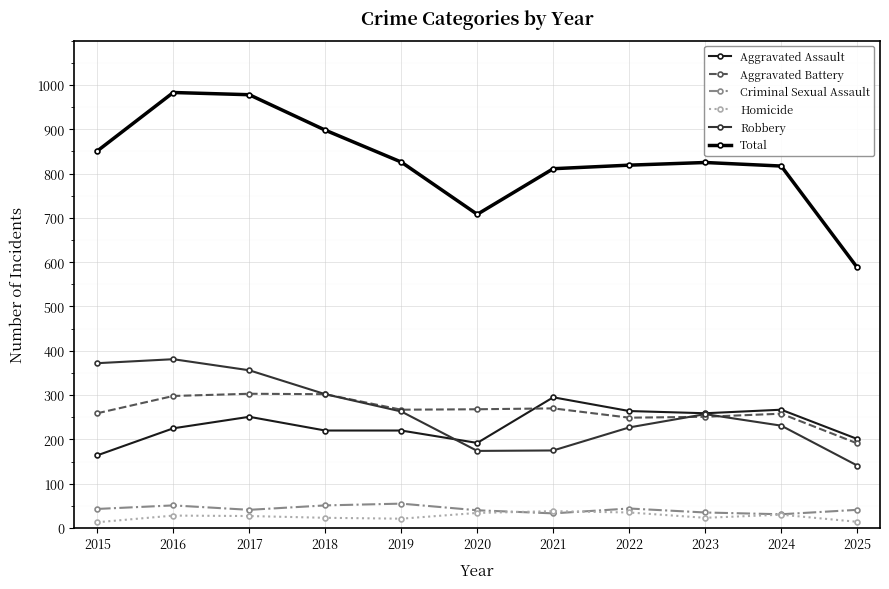

What is the value of the Aggravated Battery point at the 1st from the left?

259